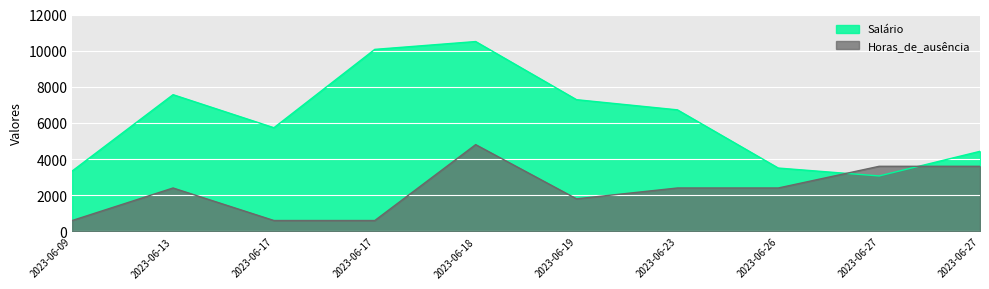

What is the value of the Horas_de_ausência point at the 3rd from the left?

600.0